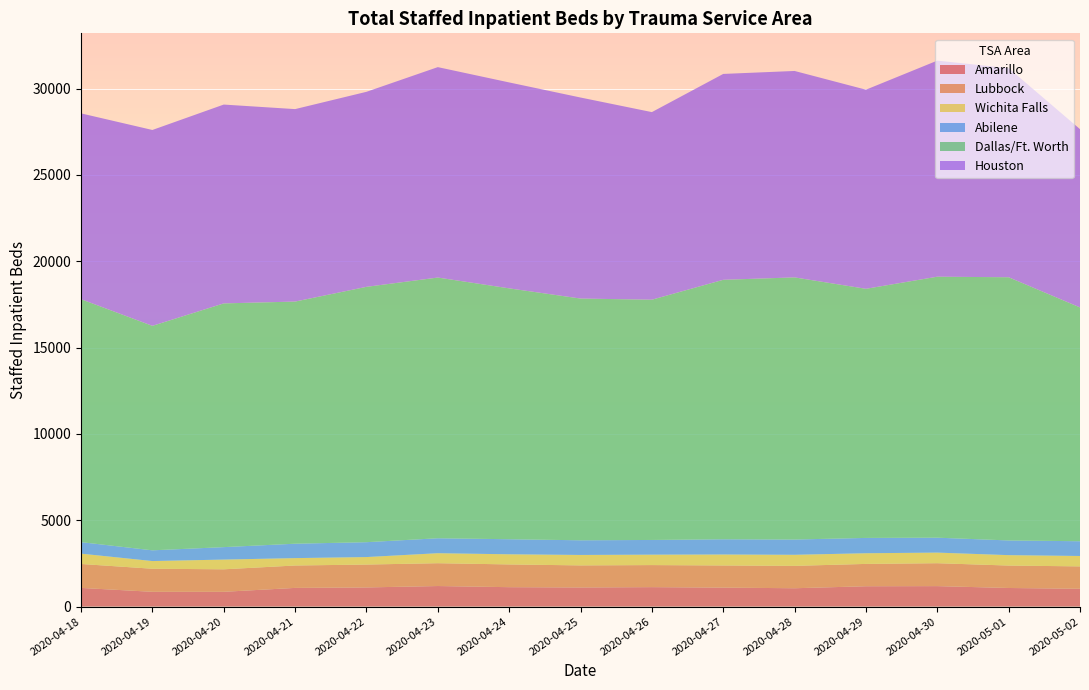

What is the highest value of the Amarillo series?

1192